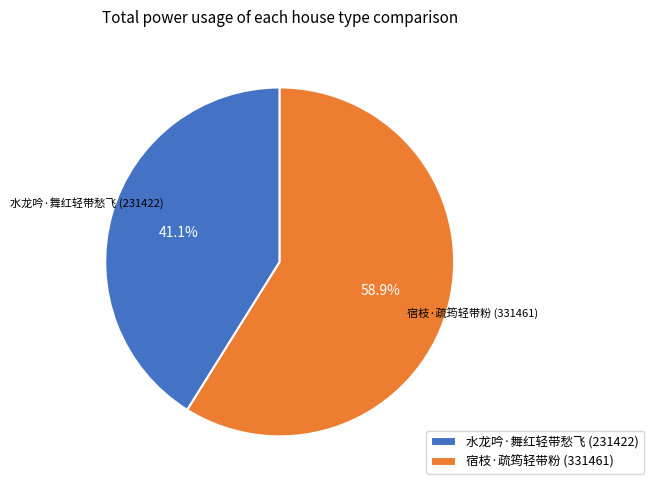

What percentage is the 宿枝·疏筠轻带粉 slice, to the nearest percent?

59%